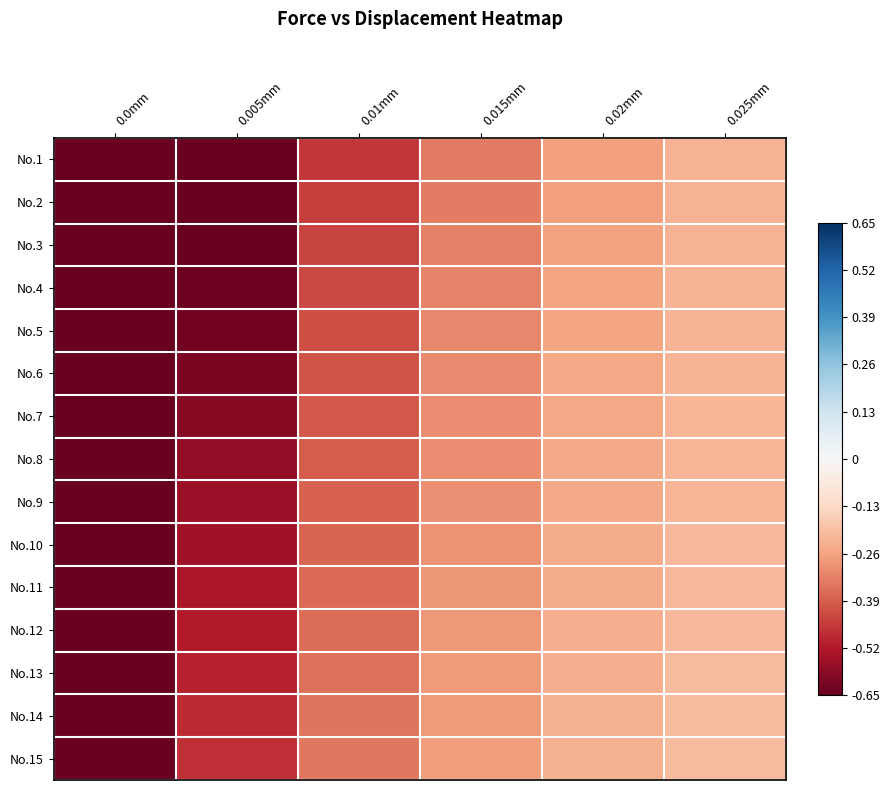

How many categories are shown in the chart?

6